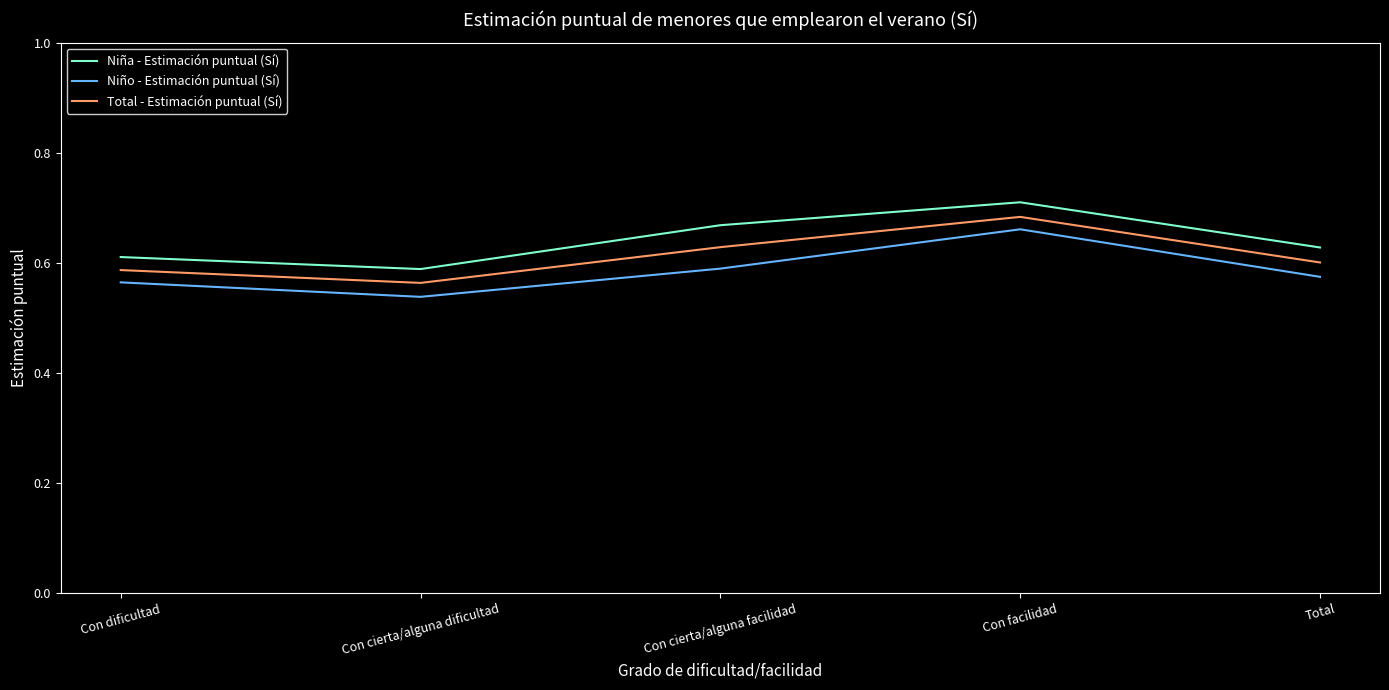

The Niño - Estimación puntual (Sí) series shows 0.3 at Con cierta/alguna dificultad. True or false?

False